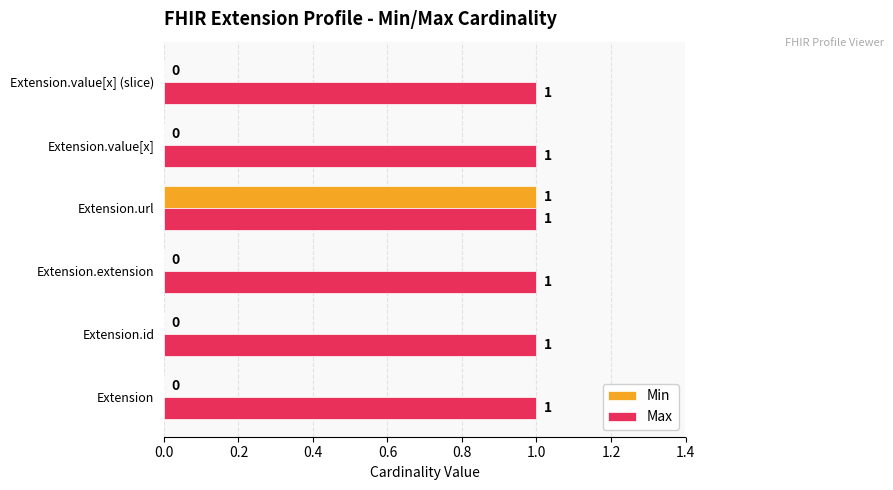

The value of Max at Extension.value[x] is 1. True or false?

True